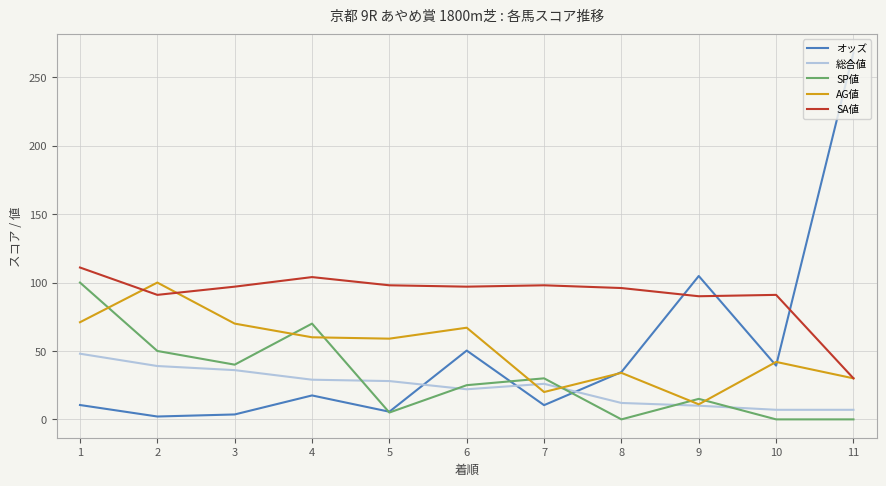

Where do オッズ and 総合値 first cross each other?

5 and 6